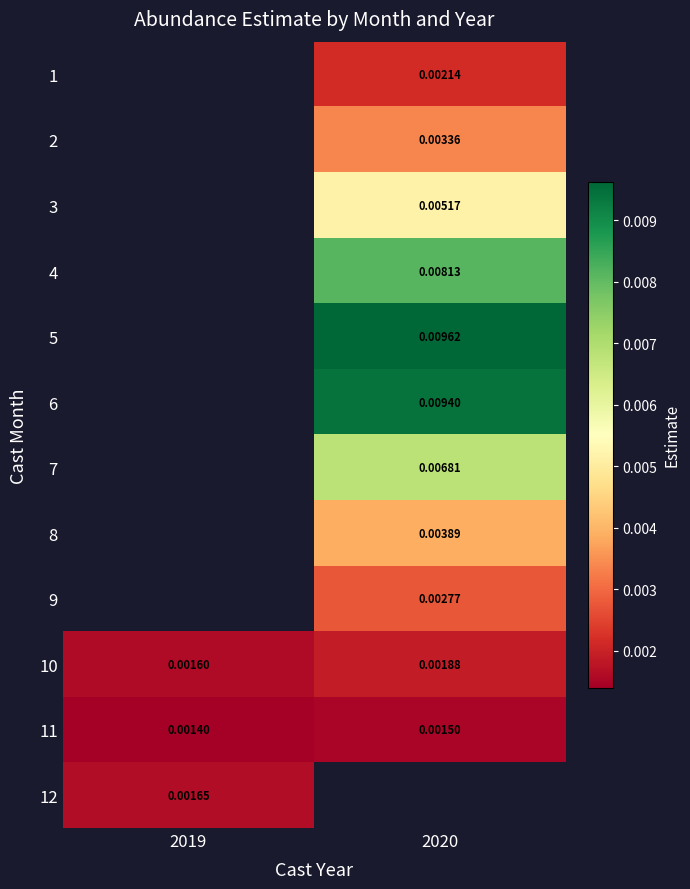

Which category has the lowest value across all series?

2019